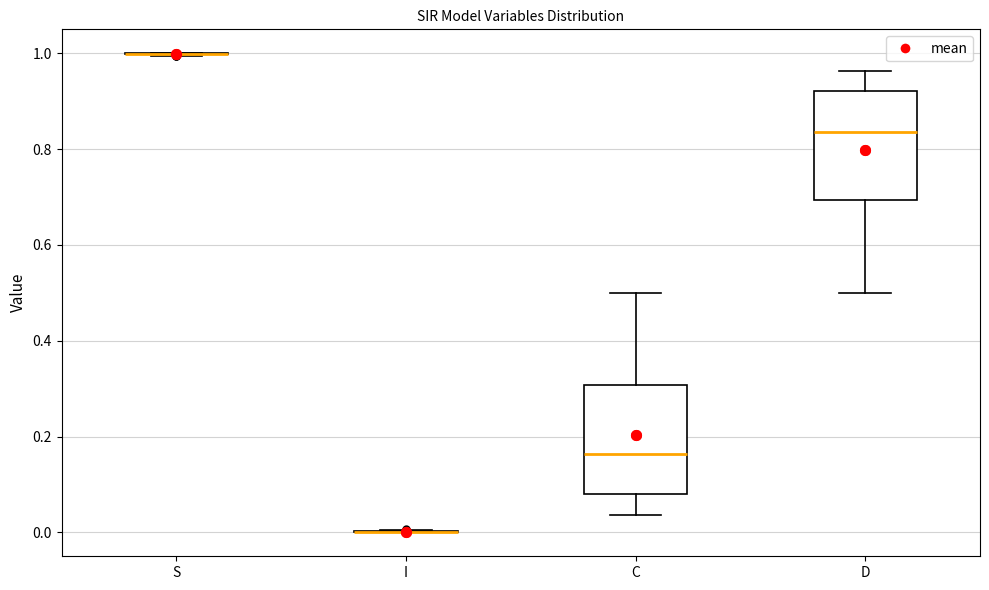

Reading left to right, read every box against the y-axis: the position of its median line, the range the box covers, and the ends of its whiskers. The values are not printed on the chart, so give them approximately, as read against the axis.

S: box collapsed to a line at 1.00, whiskers 1.00 to 1.00
I: box collapsed to a line at 0.00, whiskers 0.00 to 0.00
C: median 0.16, box 0.08 to 0.30, whiskers 0.04 to 0.50
D: median 0.84, box 0.70 to 0.92, whiskers 0.50 to 0.96